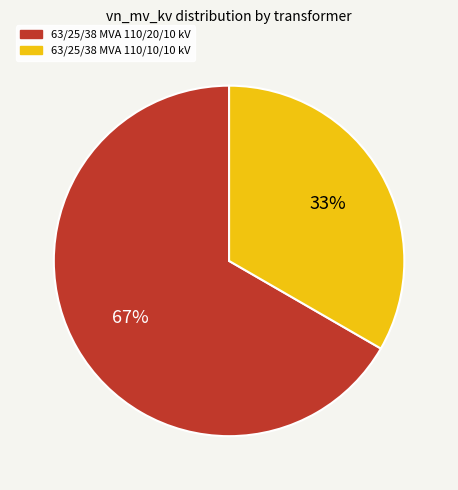

To the nearest percent, what percentage of the pie is 63/25/38 MVA 110/10/10 kV?

33%